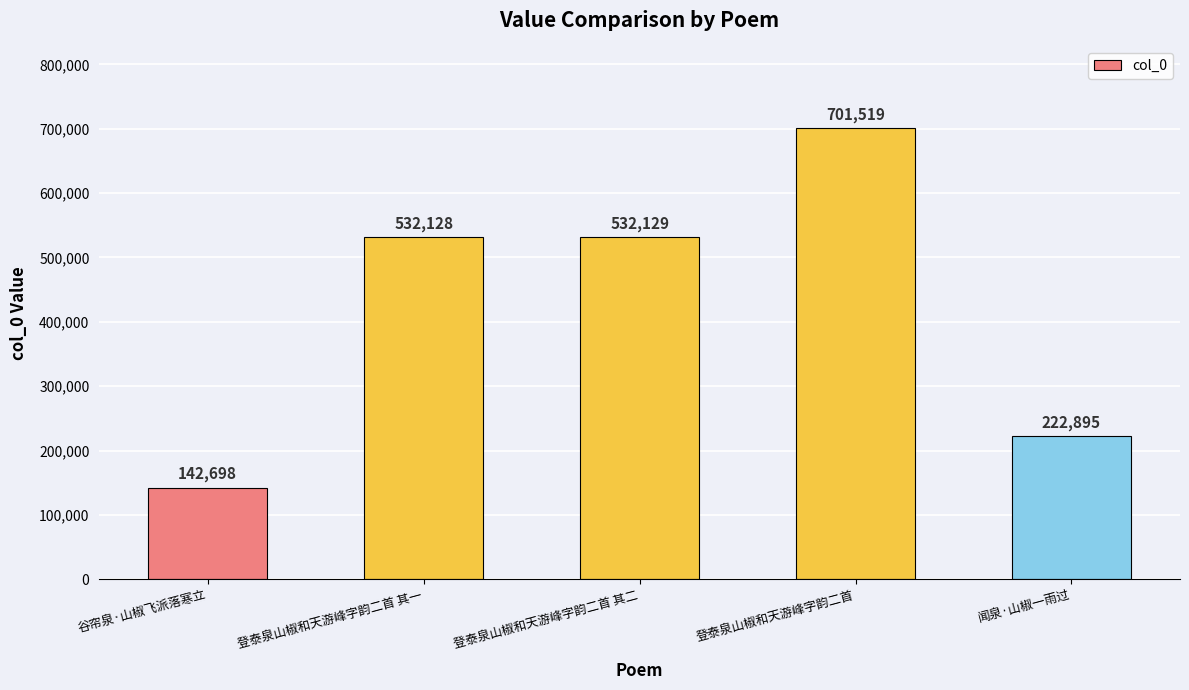

List the labels in order of value, smallest first.

谷帘泉·山椒飞派落寒立, 闻泉·山椒一雨过, 登泰泉山椒和天游峰字韵二首 其一, 登泰泉山椒和天游峰字韵二首 其二, 登泰泉山椒和天游峰字韵二首